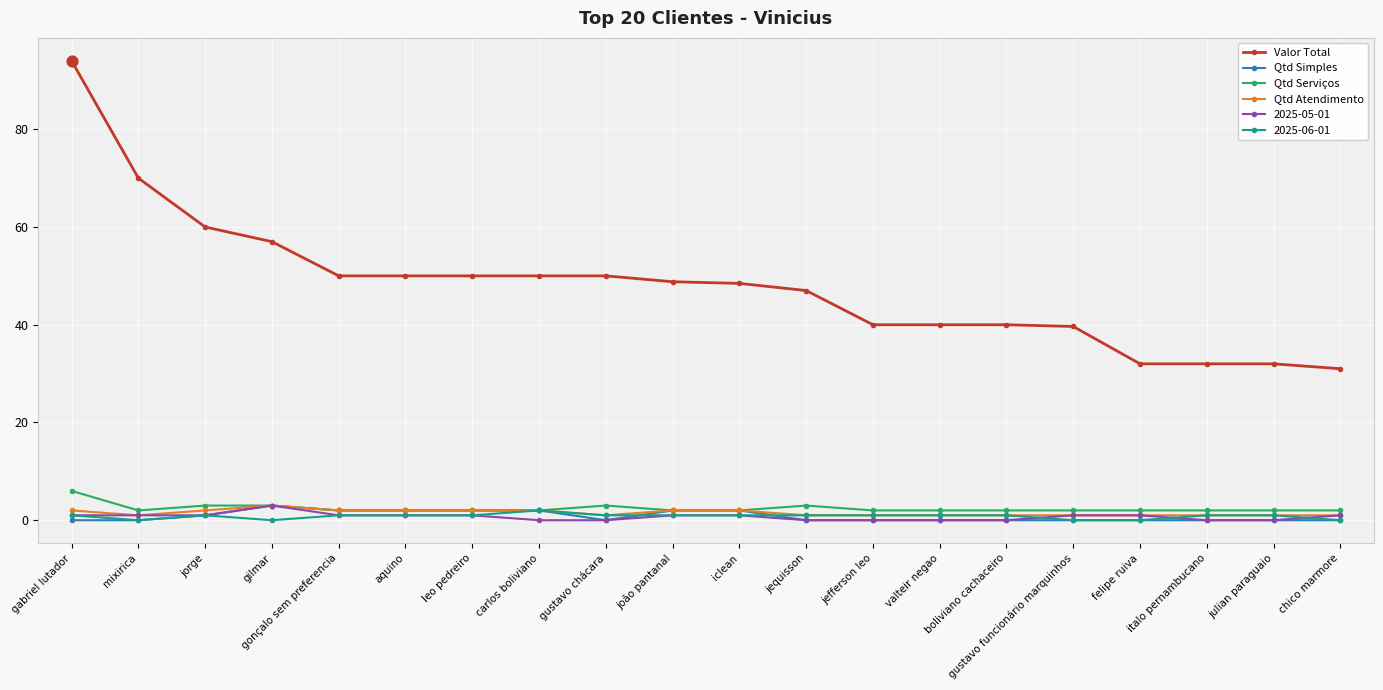

What is the total value across all series at mixirica?

74.0